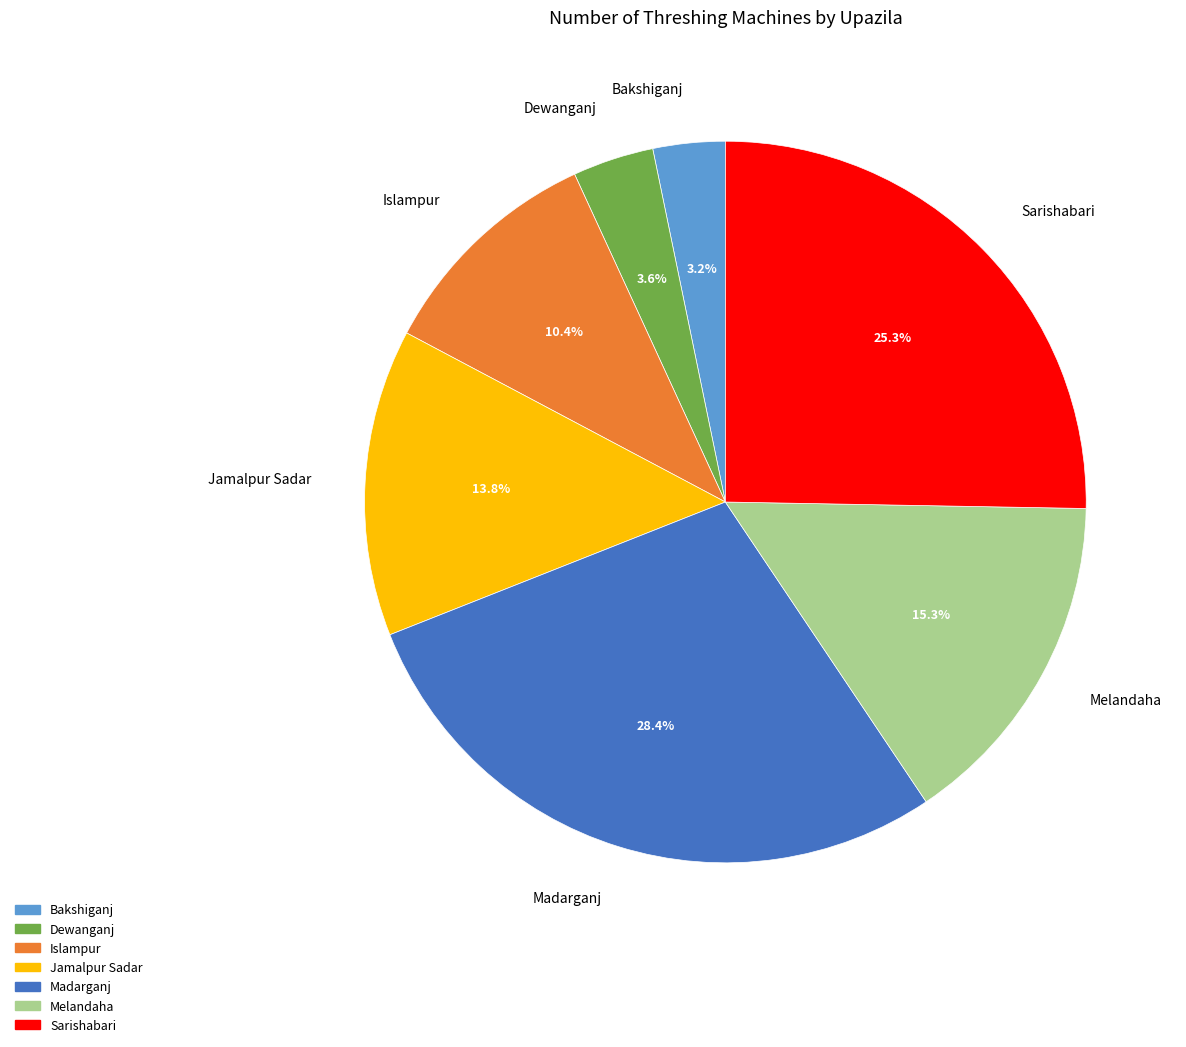

Does any single category account for the majority?

No